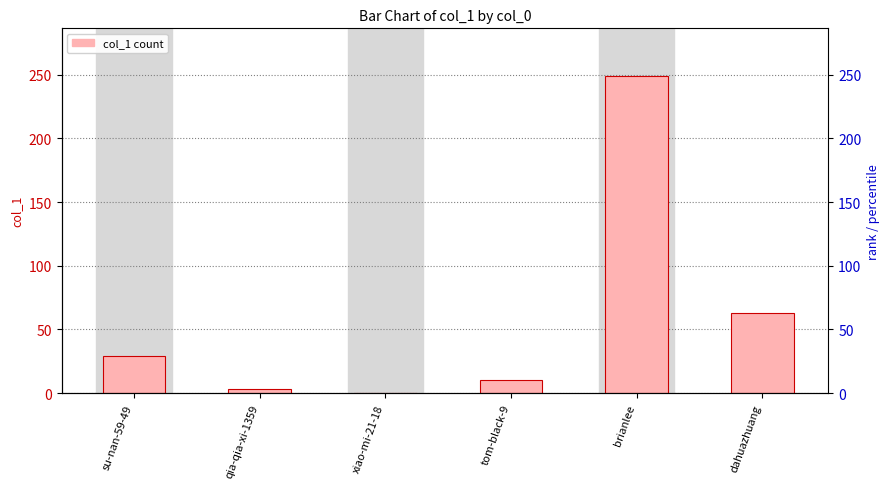

Which series has the largest range (max minus min)?

col_1